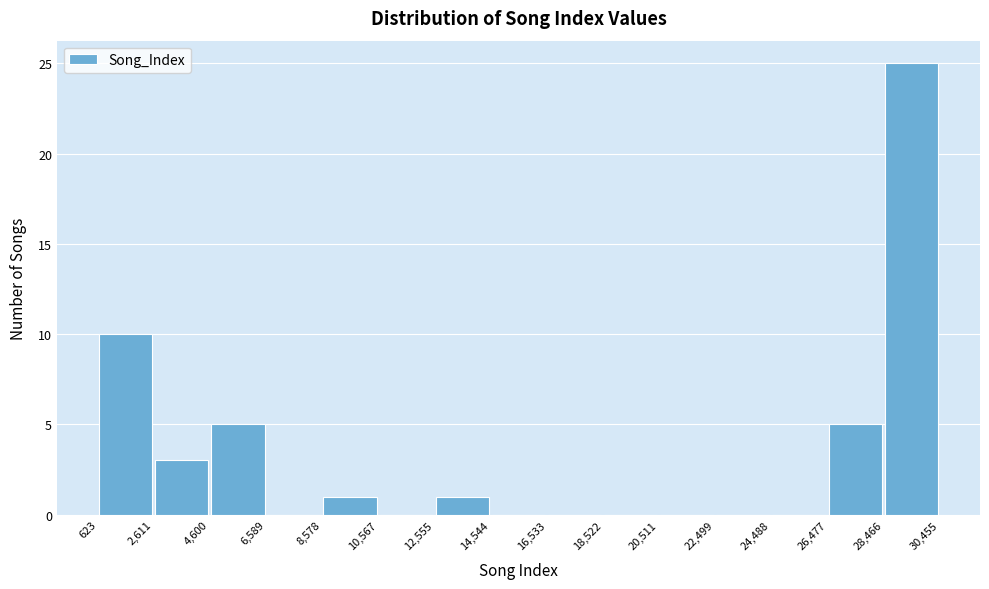

Which range on the x-axis has the tallest bar?

28,466 to 30,455